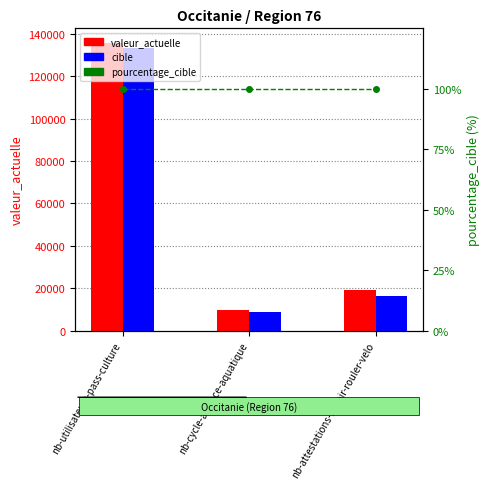

Is it true that pourcentage_cible equals 100 at nb-attestations-savoir-rouler-velo?

True